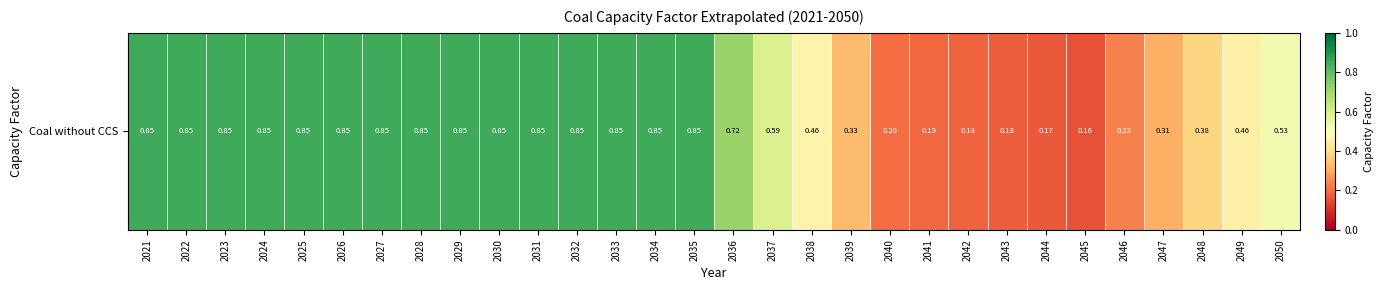

Rank the categories by value from highest to lowest.

2021, 2022, 2023, 2024, 2025, 2026, 2027, 2028, 2029, 2030, 2031, 2032, 2033, 2034, 2035, 2036, 2037, 2050, 2038, 2049, 2048, 2039, 2047, 2046, 2040, 2041, 2042, 2043, 2044, 2045